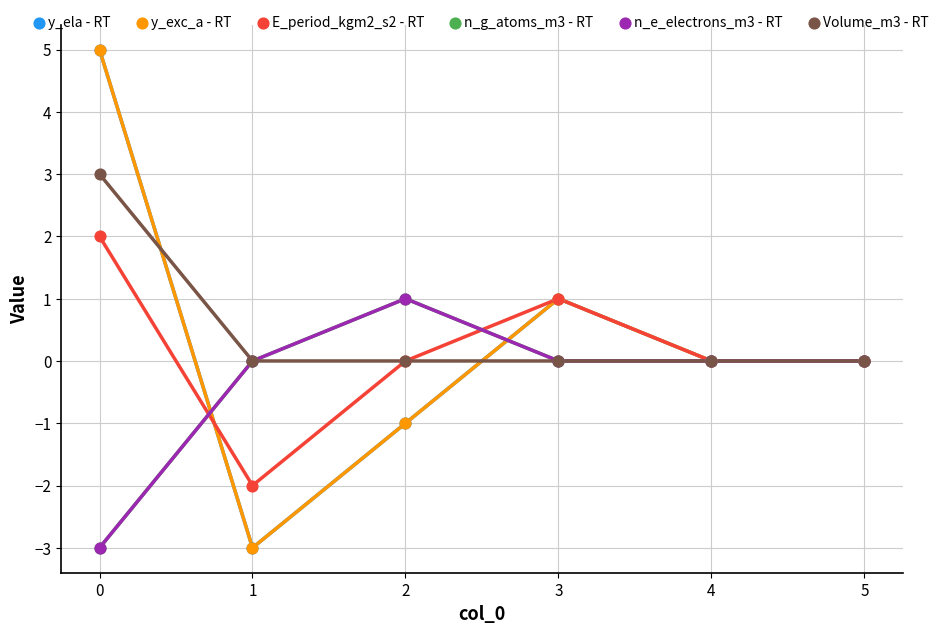

Does the chart have visible grid lines?

Yes